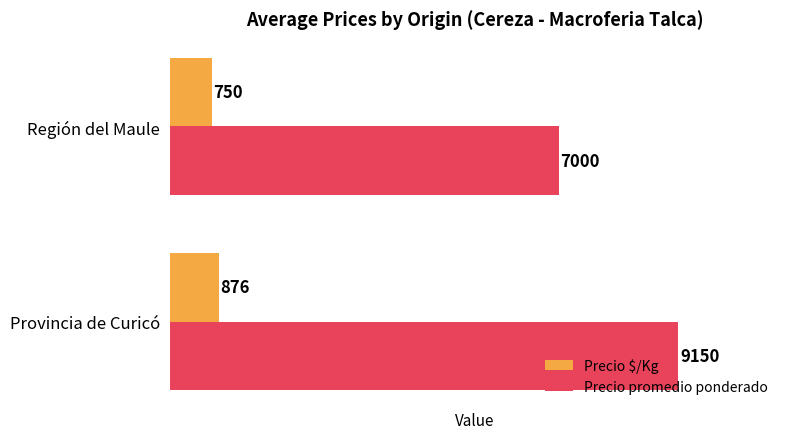

The Precio $/Kg series shows 1332 at Provincia de Curicó. True or false?

False